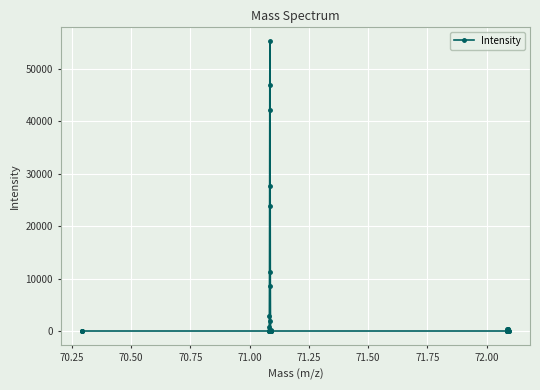

Is this an area chart (filled region under the line)?

No